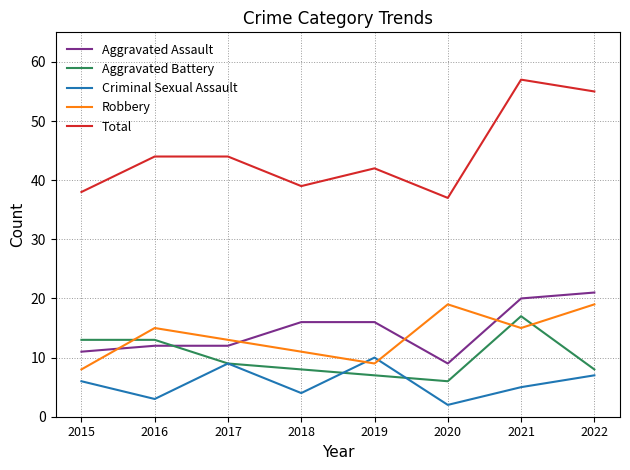

Reading left to right, transcribe all the data shown in this chart.

Aggravated Assault: 2015=11	2016=12	2017=12	2018=16	2019=16	2020=9	2021=20	2022=21
Aggravated Battery: 2015=13	2016=13	2017=9	2018=8	2019=7	2020=6	2021=17	2022=8
Criminal Sexual Assault: 2015=6	2016=3	2017=9	2018=4	2019=10	2020=2	2021=5	2022=7
Robbery: 2015=8	2016=15	2017=13	2018=11	2019=9	2020=19	2021=15	2022=19
Total: 2015=38	2016=44	2017=44	2018=39	2019=42	2020=37	2021=57	2022=55